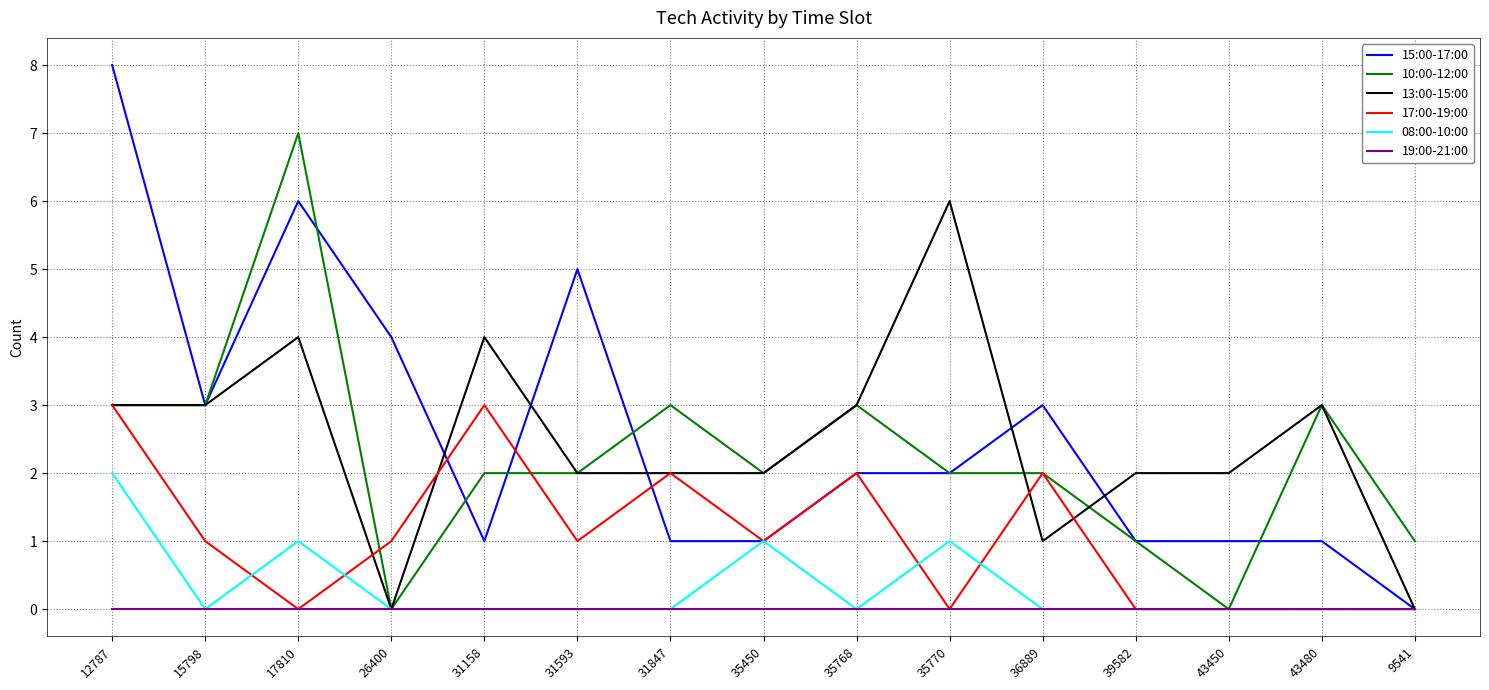

What position from the left is 35770?

10